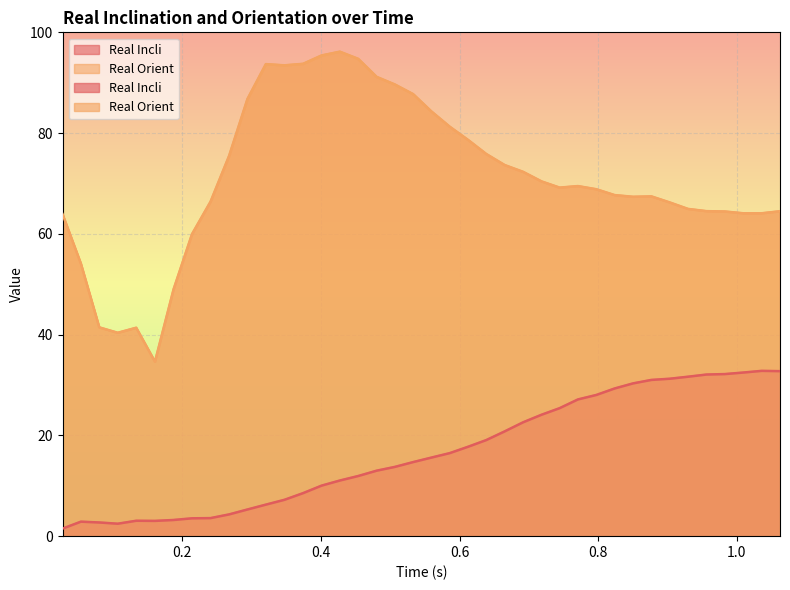

The Real Incli series shows 4.2 at 0.1336782710004627. True or false?

False